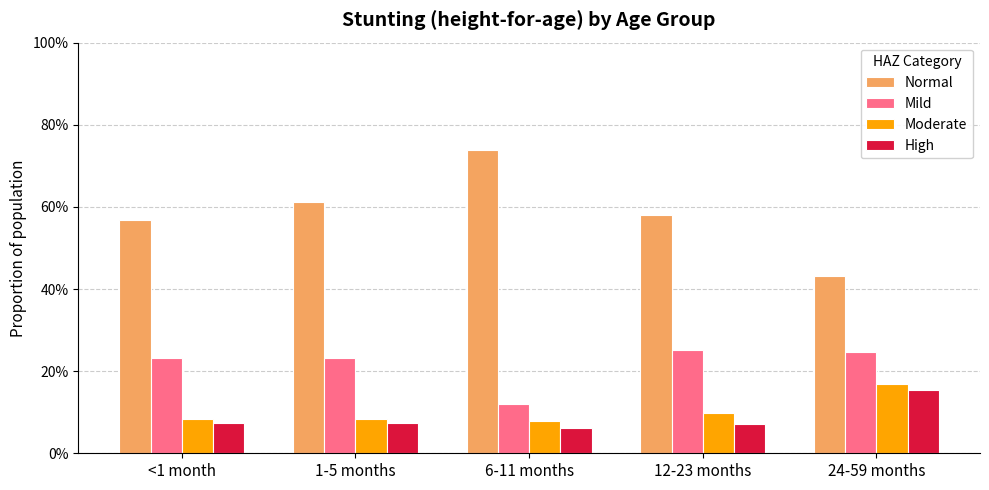

What is the difference between the highest and lowest values at <1 month?

0.5